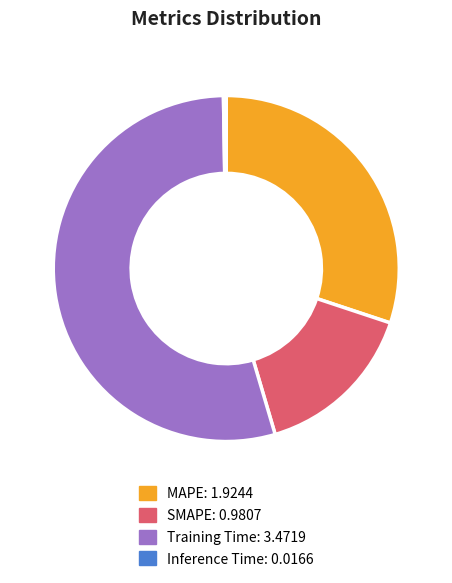

What is the largest slice in the pie chart?

Training Time